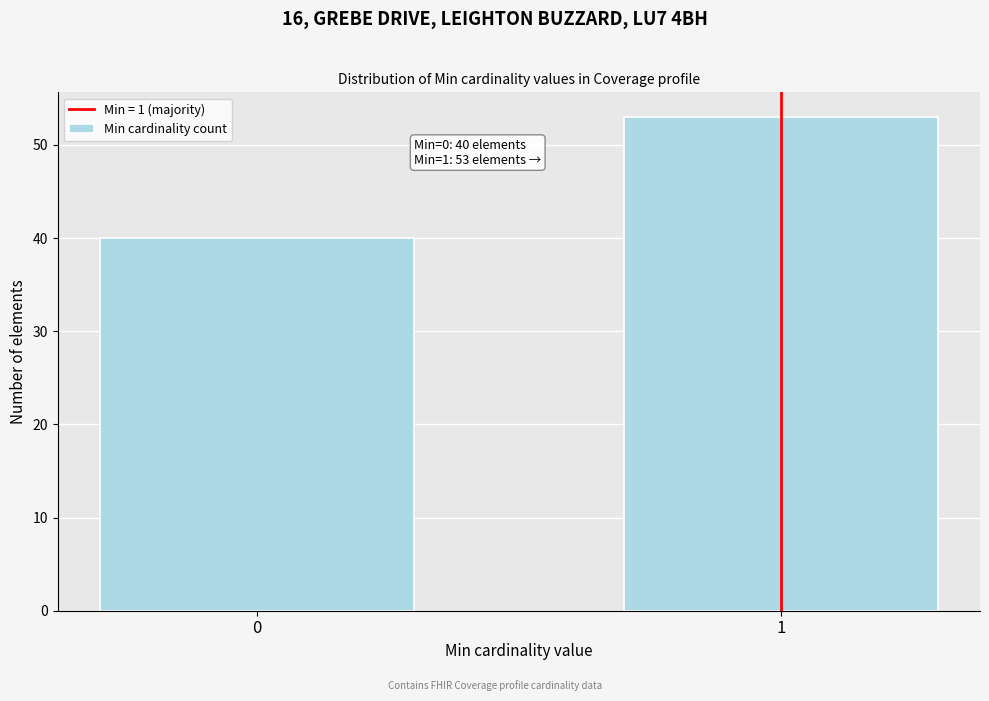

Reading right to left, transcribe all the data shown in this chart.

1=53	0=40